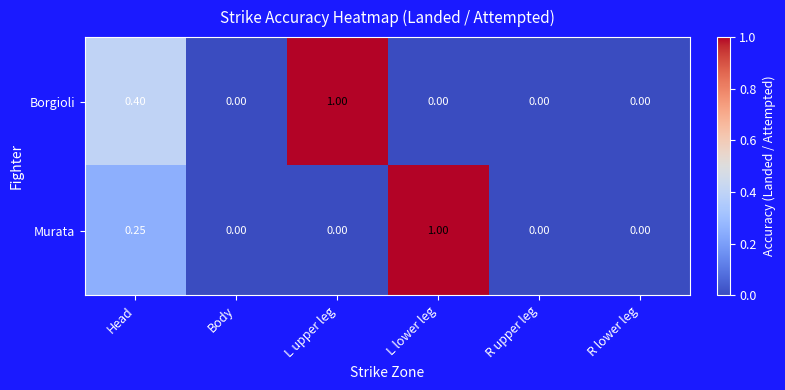

Which series has the largest total across all categories?

Borgioli